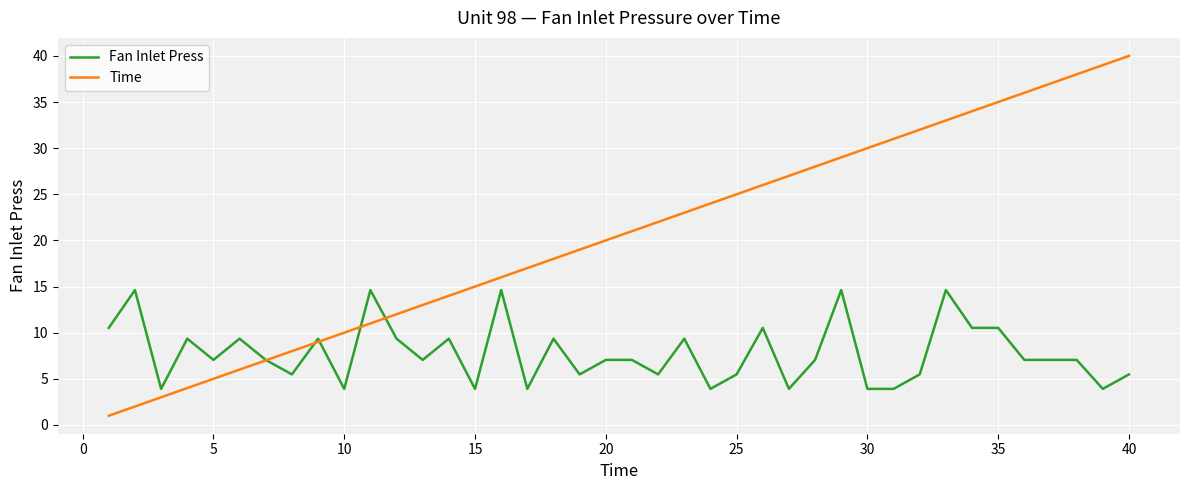

Rank the series by their average value, from highest to lowest.

Time, Fan Inlet Press